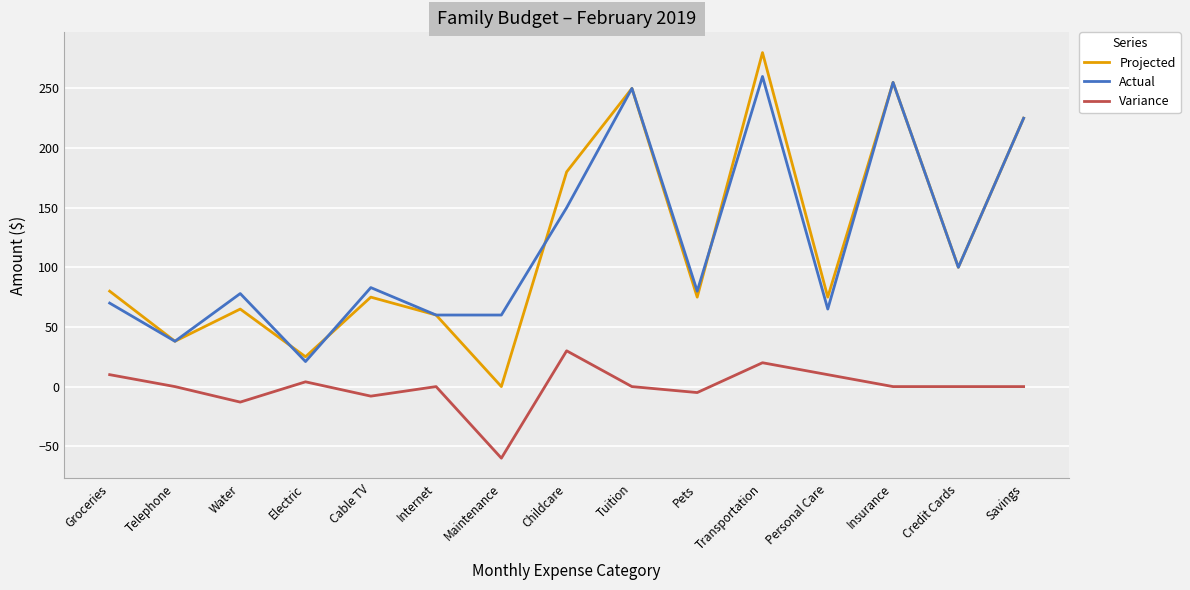

Where is Actual nearest to the value 140?

Childcare